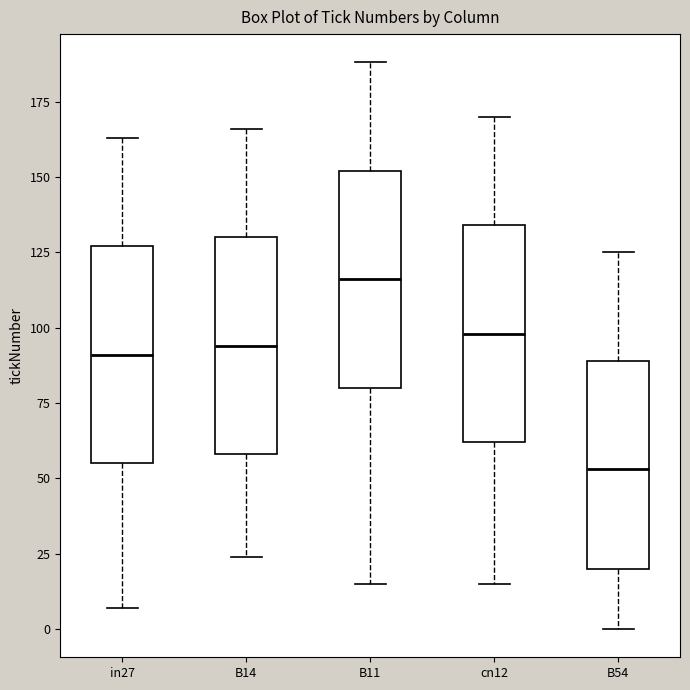

Reading left to right, transcribe this box plot: for each box, give where its median line is, the range the box spans, and where its two whiskers end, as read against the y-axis. The values are not printed on the chart, so give them approximately, as read against the axis.

in27: median 90, box 55 to 125, whiskers 5 to 165
B14: median 95, box 60 to 130, whiskers 25 to 165
B11: median 115, box 80 to 150, whiskers 15 to 190
cn12: median 100, box 60 to 135, whiskers 15 to 170
B54: median 55, box 20 to 90, whiskers 0 to 125